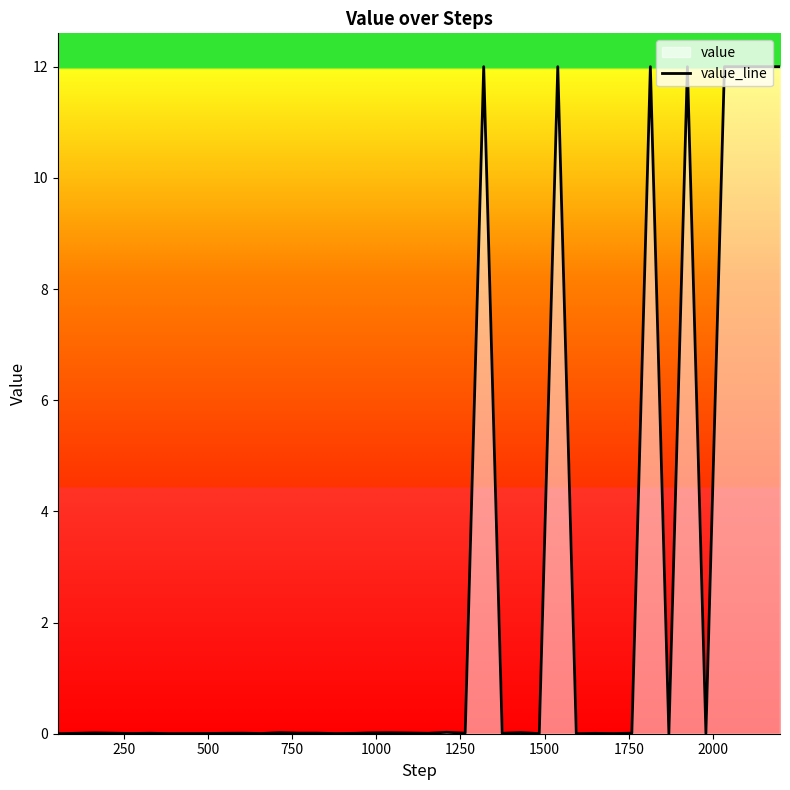

Reading left to right, extract all data points from this chart.

0.0	0.0	0.0	0.0	0.0	0.0	0.0	0.0	0.0	0.0	0.0	0.0	0.0	0.0	0.0	0.0	0.0	0.0	0.0	0.0	0.0	0.0	0.0	12.0	0.0	0.0	0.0	12.0	0.0	0.0	0.0	0.0	12.0	0.0	12.0	0.0	12.0	12.0	12.0	12.0